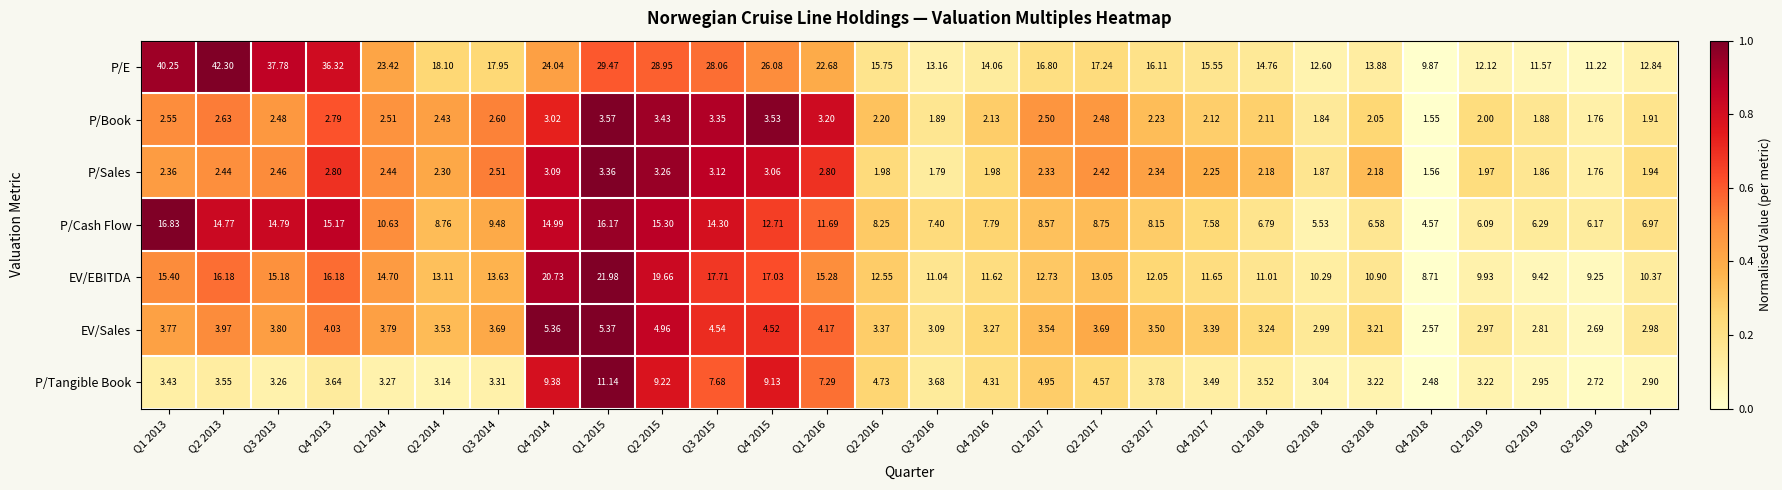

Between Q3 2015 and Q2 2019, which series saw the biggest shift?

P/E